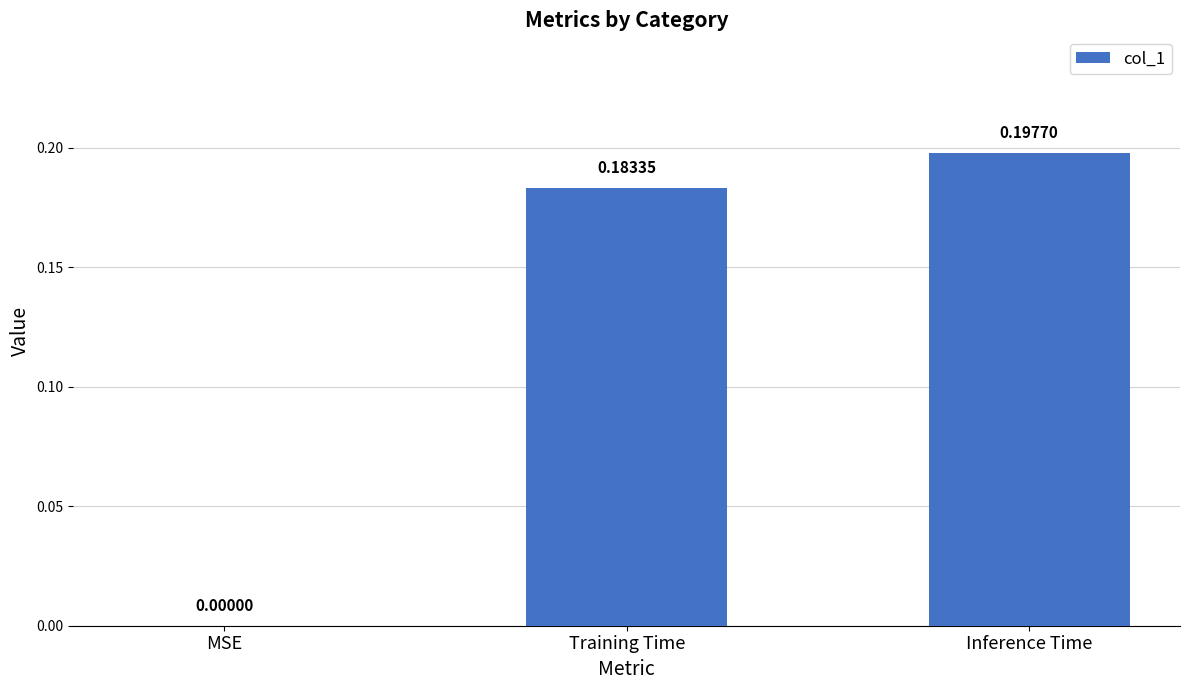

Which label corresponds to the largest value in the chart?

Inference Time